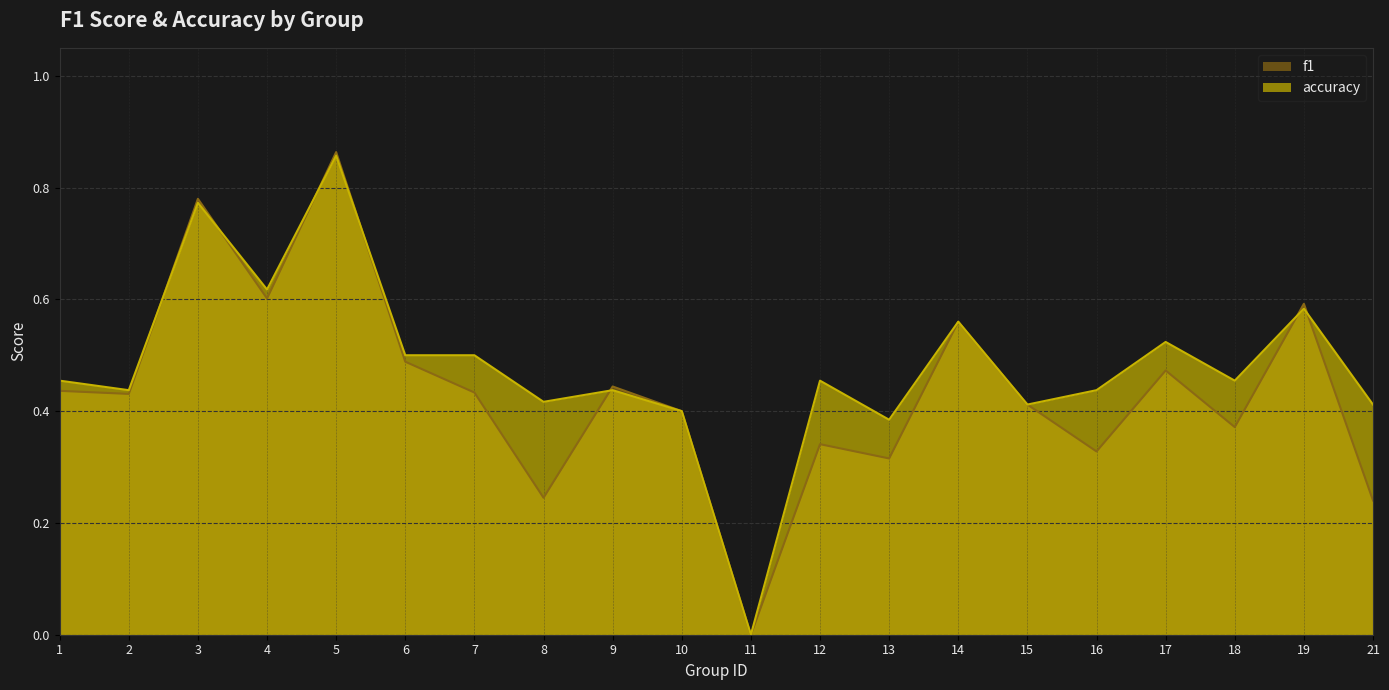

The value of accuracy at 1 is 0.5. True or false?

True